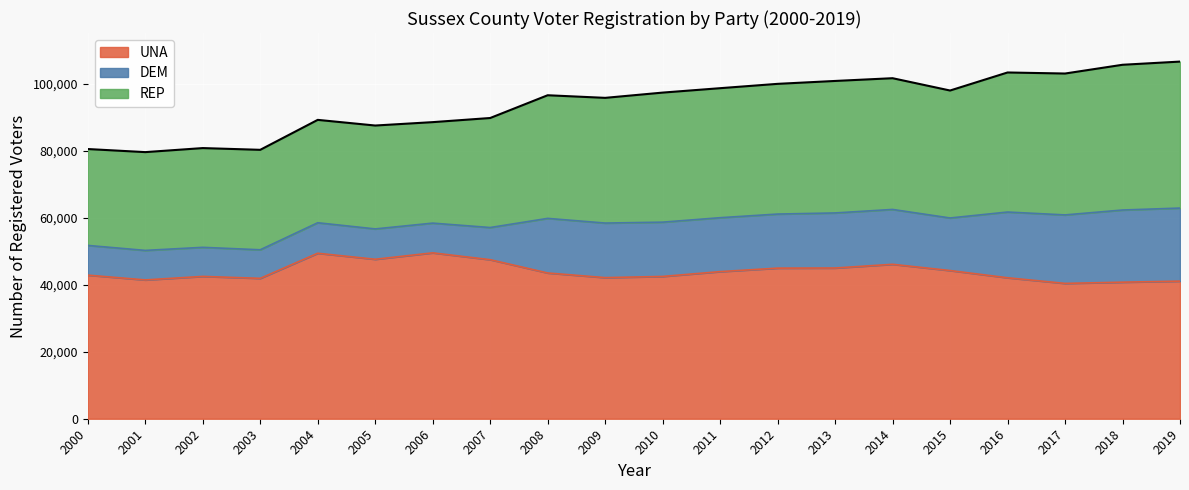

Does the chart display data point markers on the line(s)?

No